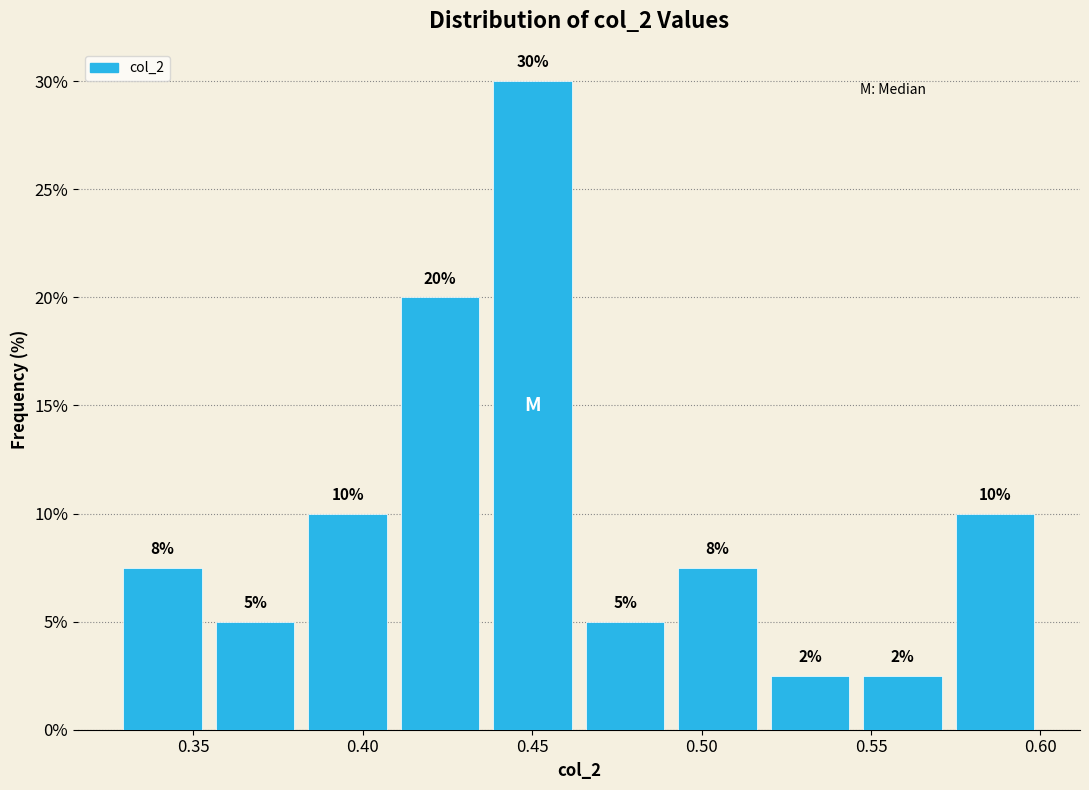

Over which range of the x-axis is the bar tallest?

0.440 to 0.465